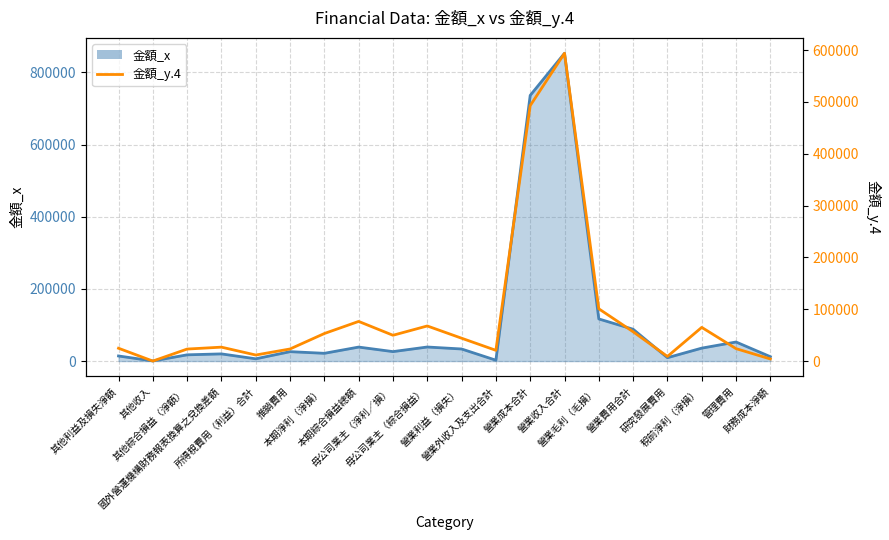

Where does the data first go above 44249?

本期淨利（淨損）